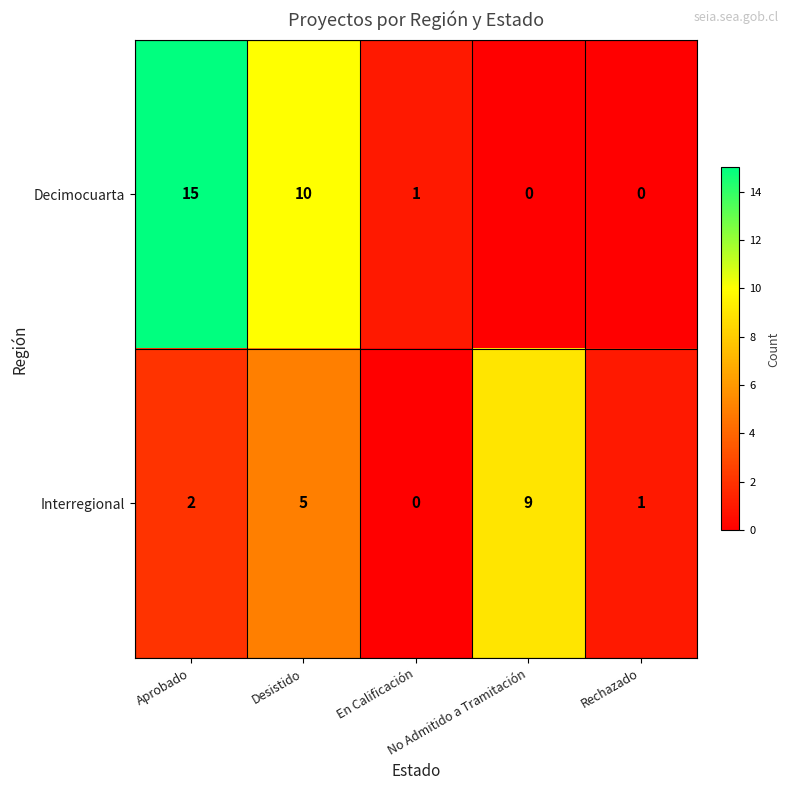

What is the greatest value displayed?

15